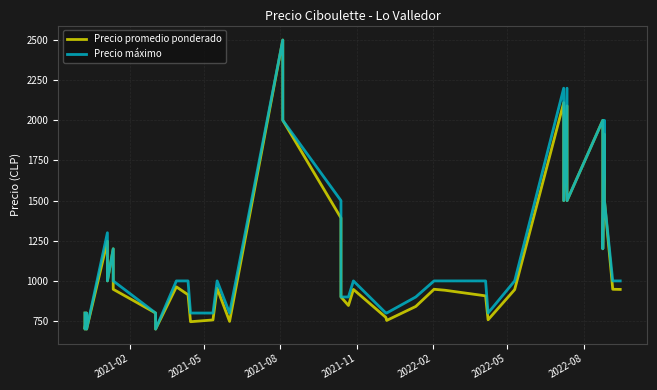

Is it true that Precio máximo equals 1407 at 24?

False